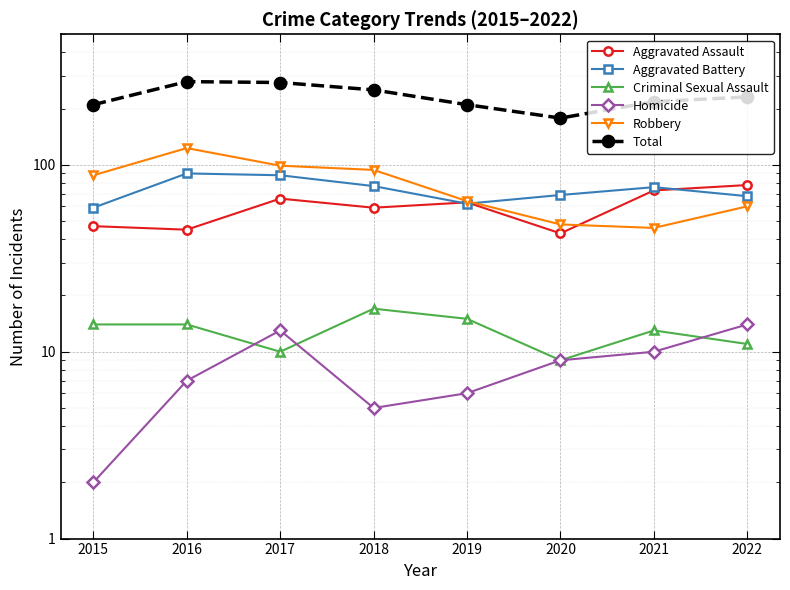

What is the difference between the maximum and minimum values in the Robbery series?

77